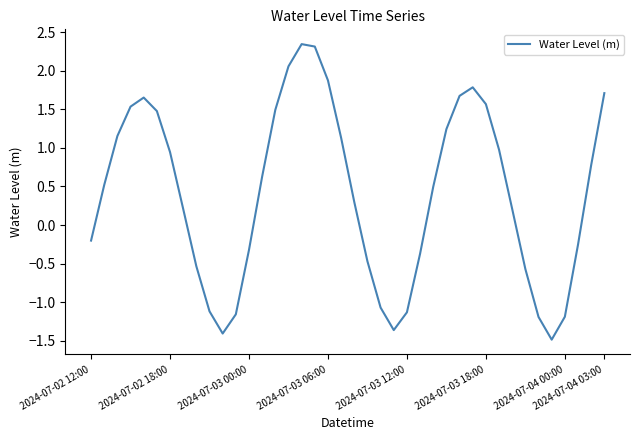

What is the difference between the second highest and second lowest values?

3.7